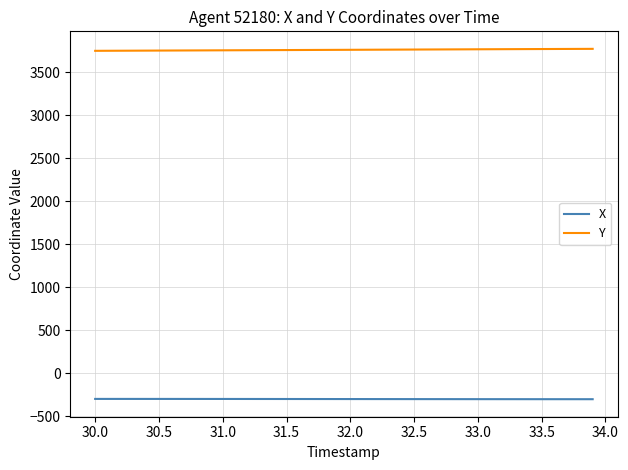

True or false: Y and X intersect in this chart.

False